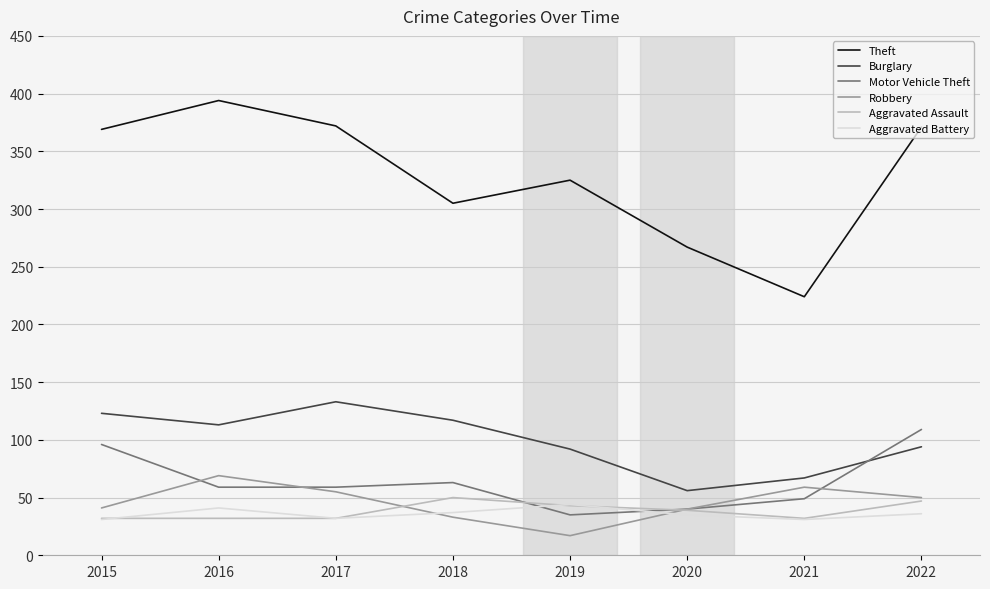

How many Motor Vehicle Theft values are between 49 and 96?

5